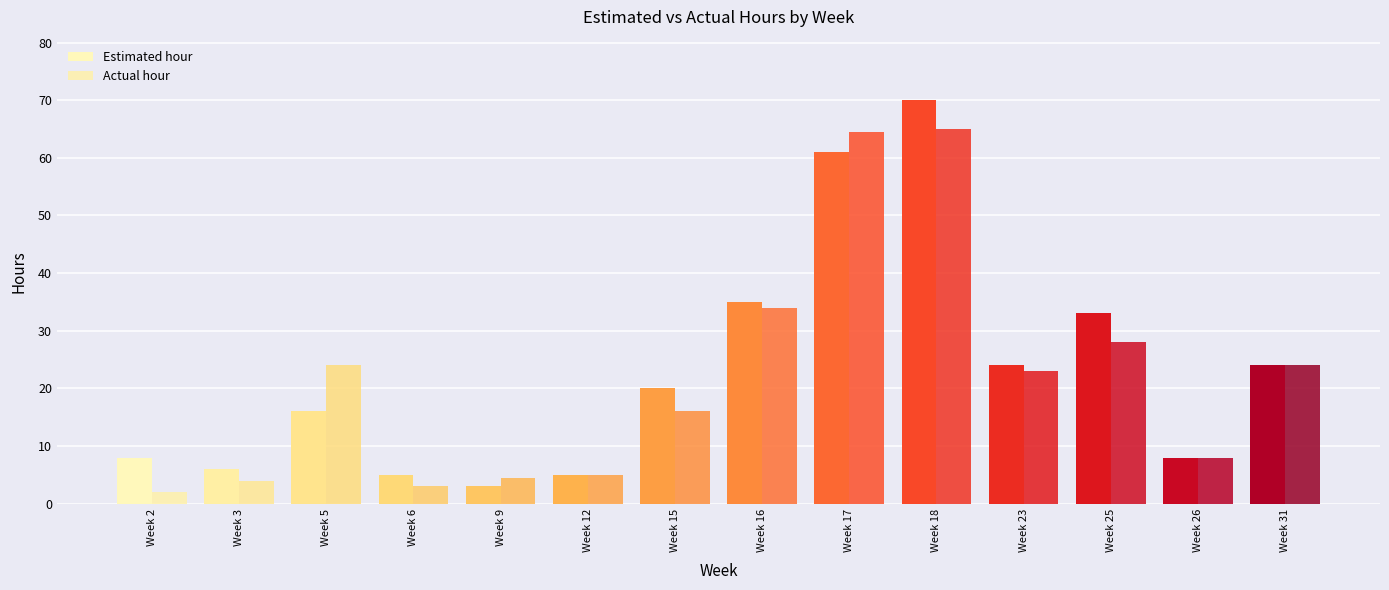

Is it true that Actual hour equals 0.7 at Week 2?

False